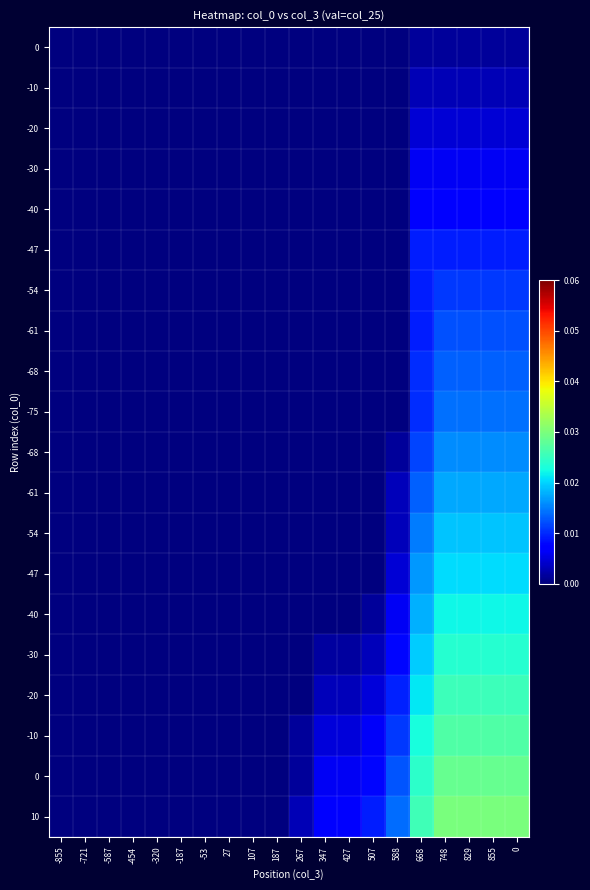

How many data points does each series have?

20